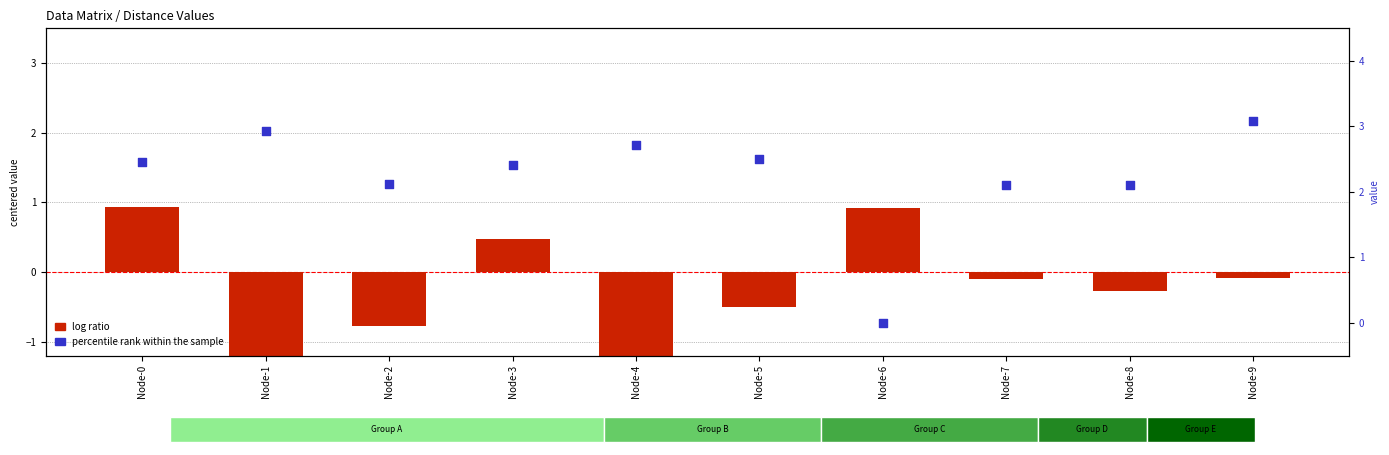

Which series reaches the maximum Y coordinate?

percentile rank within the sample